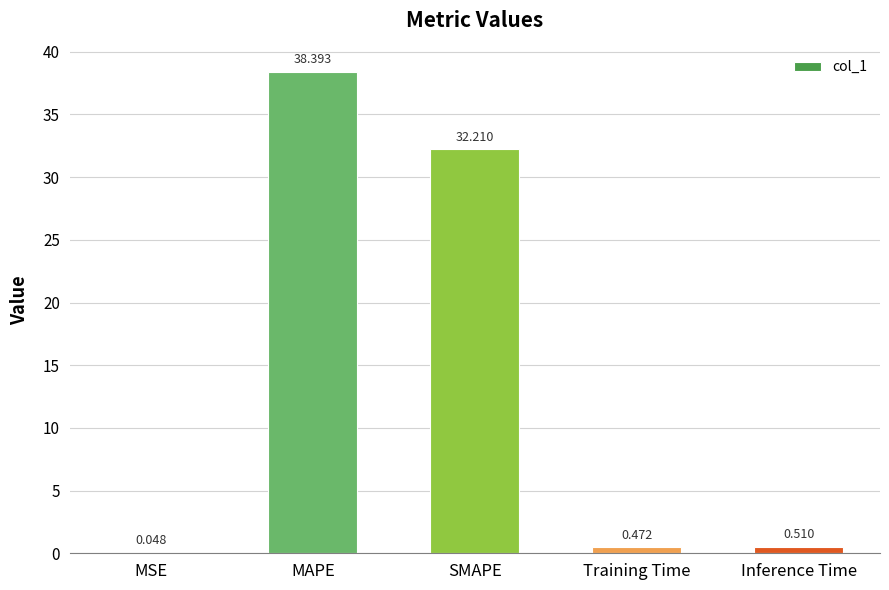

Which has a higher value, Inference Time or SMAPE?

SMAPE